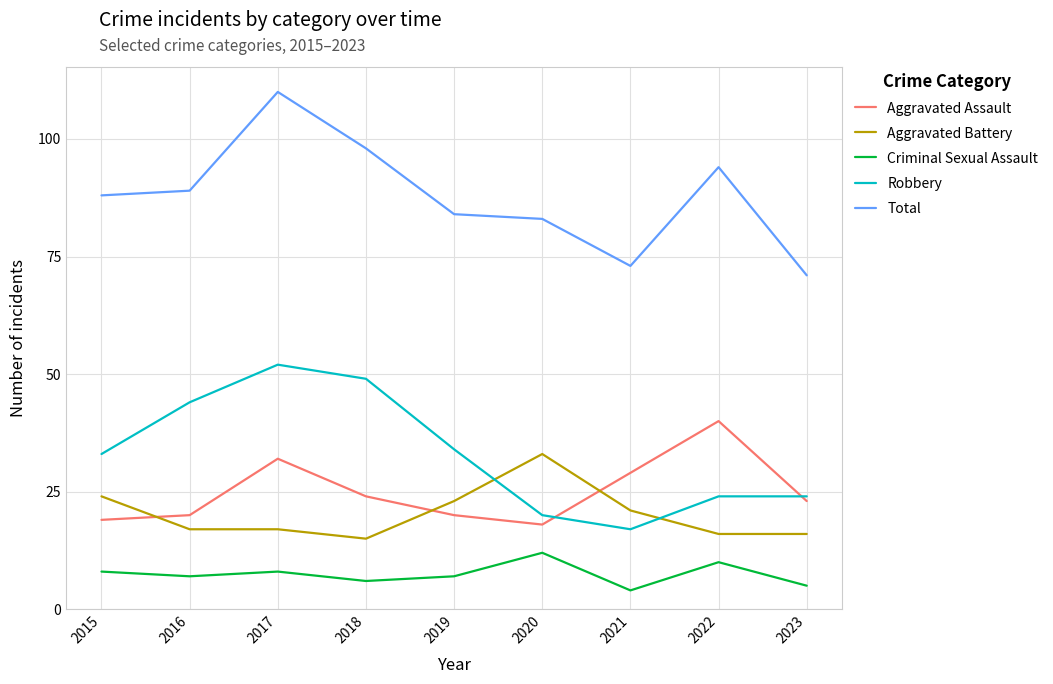

Which series changed the most between 2019 and 2023?

Total